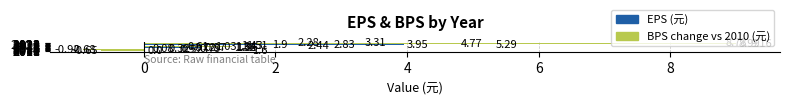

What is the sum of all EPS (元) values?

25.1